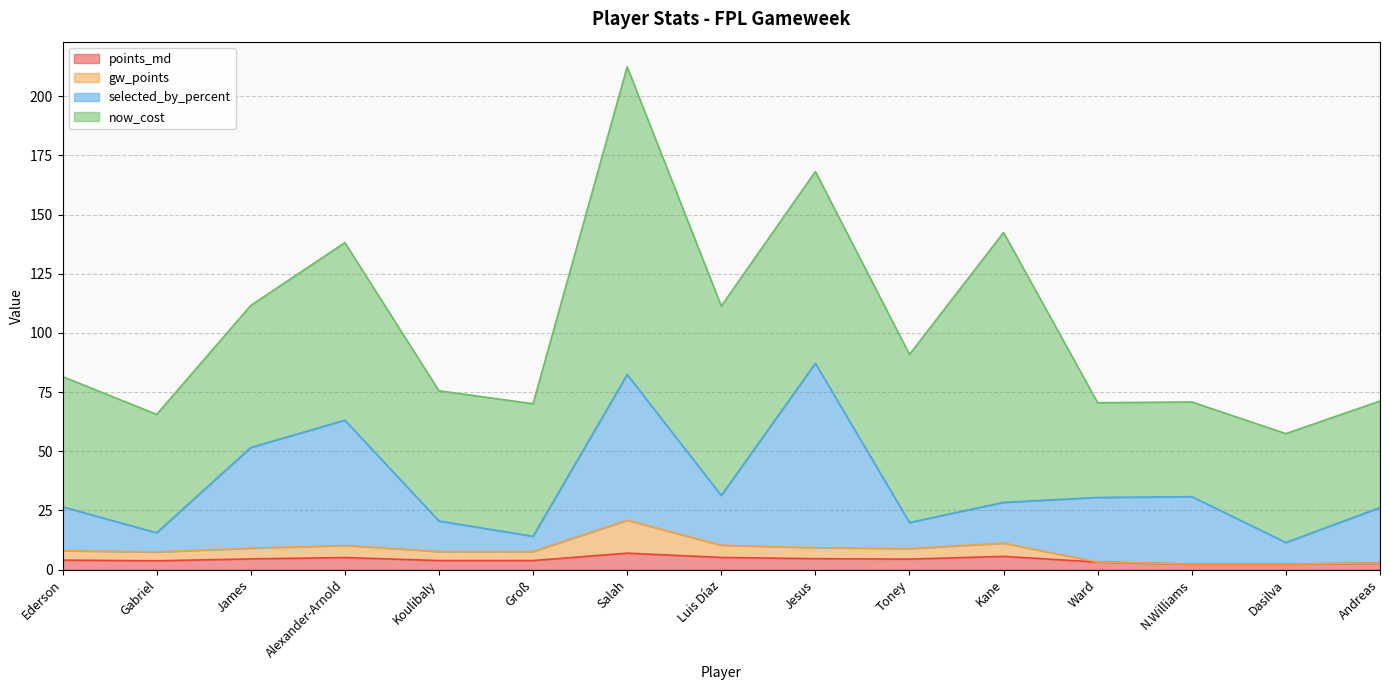

How many interior local valleys does the gw_points series have?

4